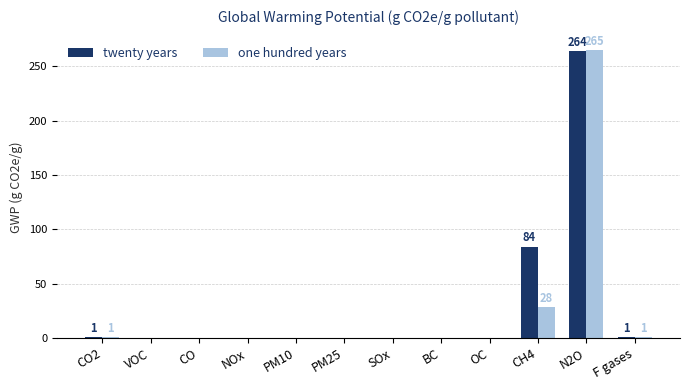

How many groups of bars are there?

12